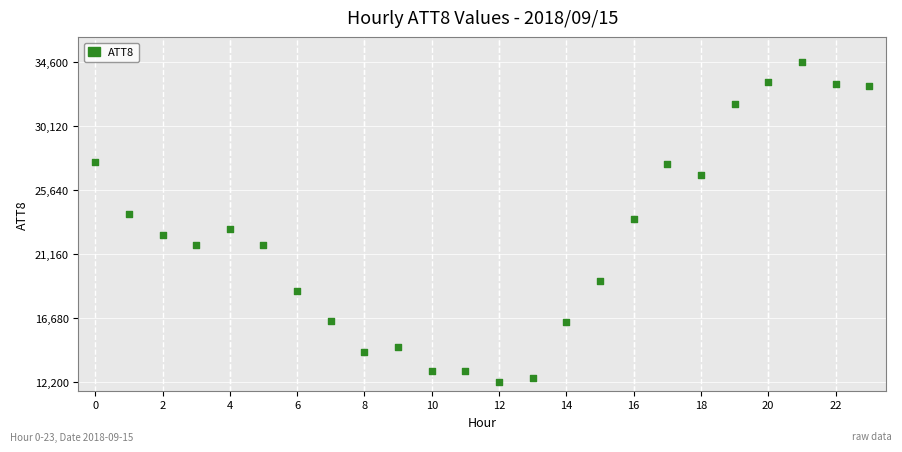

What is the range of Y values (max minus min)?

22400